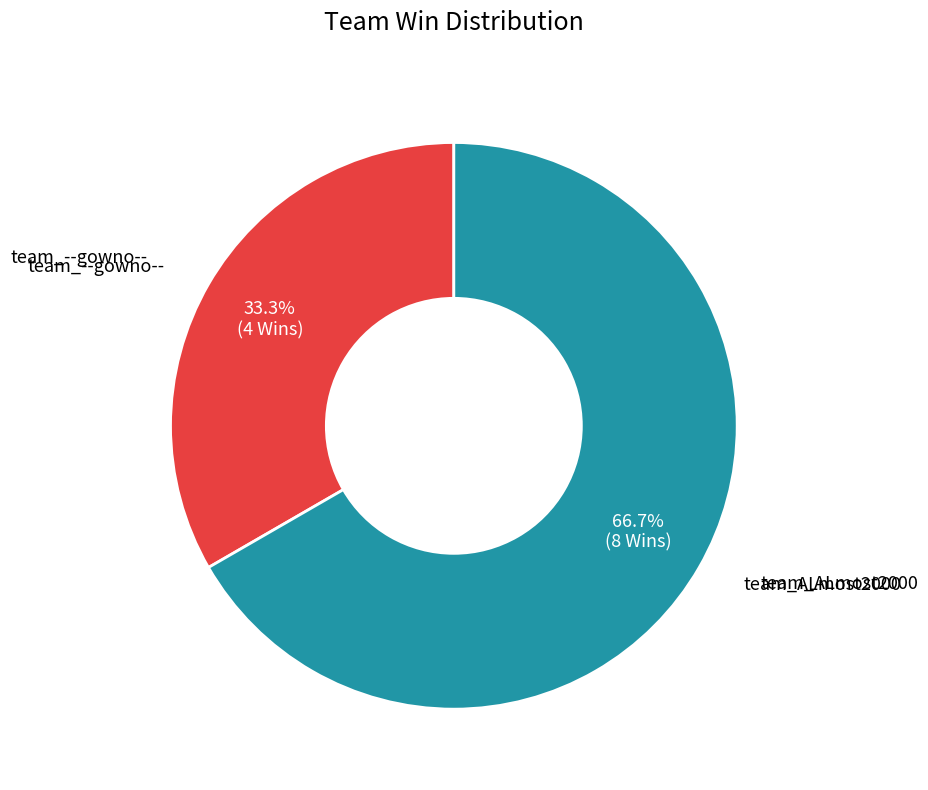

Does any single category account for the majority?

Yes